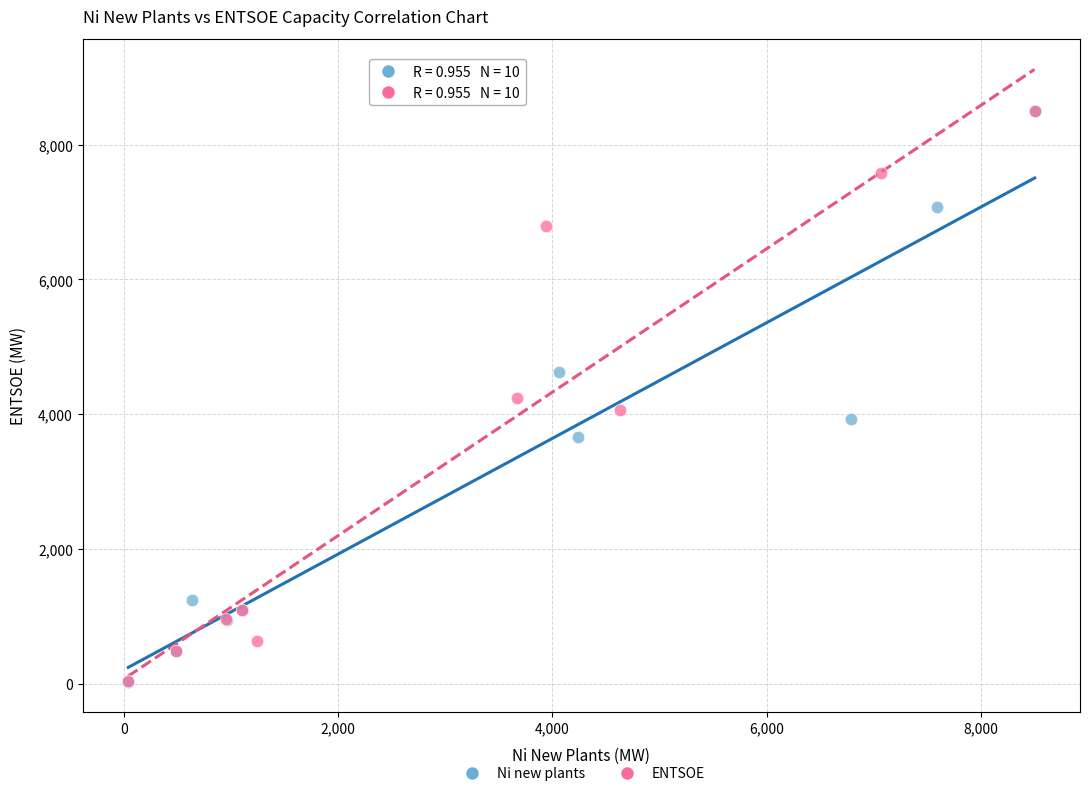

What are all the series names shown in the legend?

Ni new plants, ENTSOE